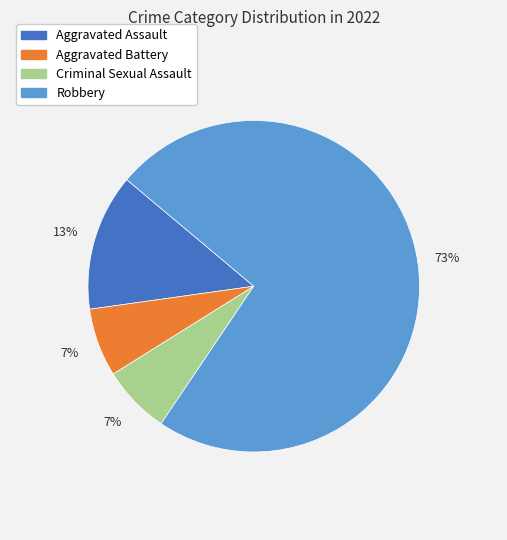

Which slice is the largest?

Robbery